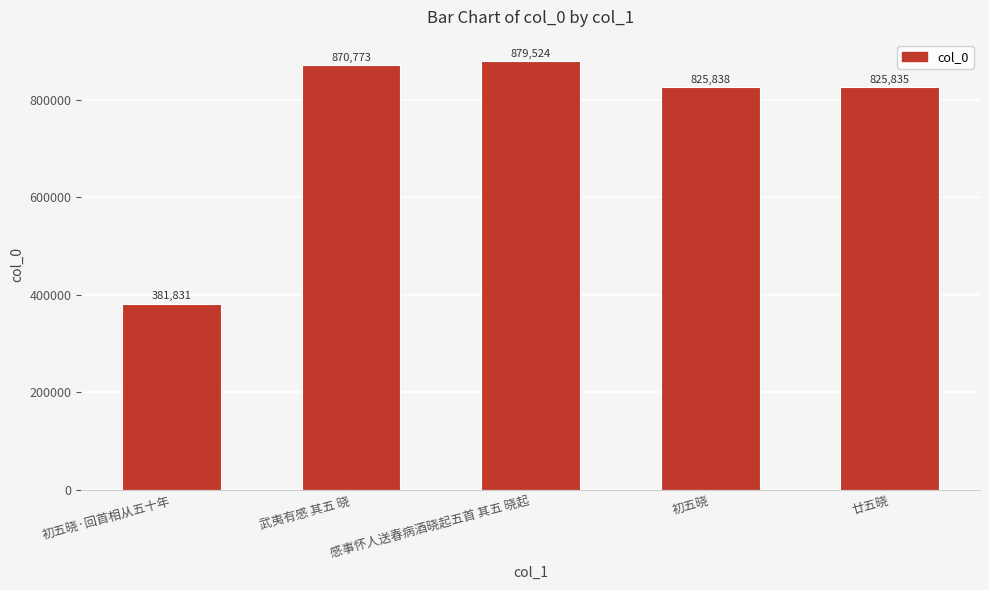

At which label does the data first exceed 825838?

武夷有感 其五 晓